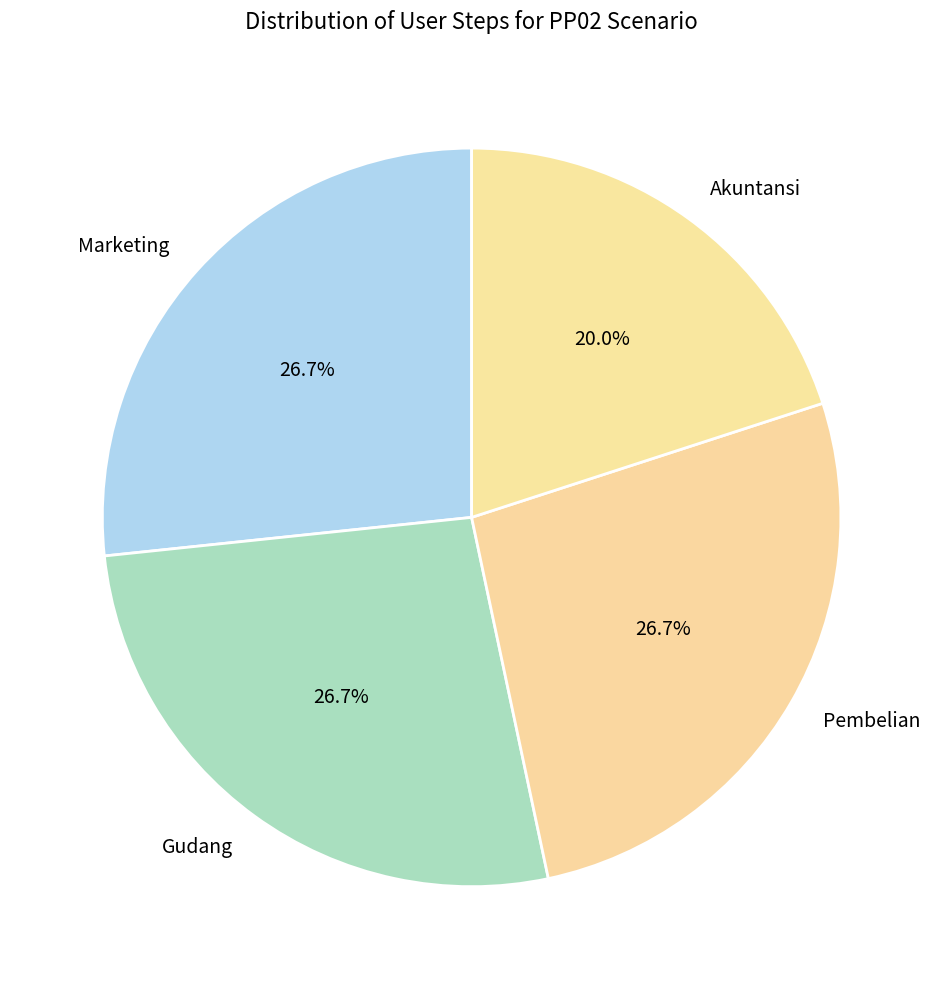

Does Akuntansi account for over 50% of the chart?

No